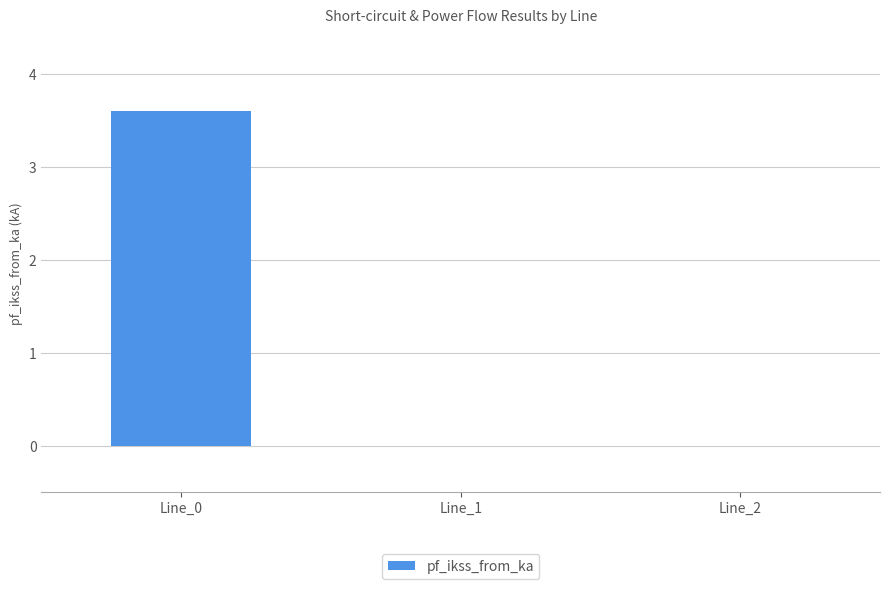

Reading left to right, what are all the values shown in this chart?

Line_0=3.6	Line_1=0.0	Line_2=0.0